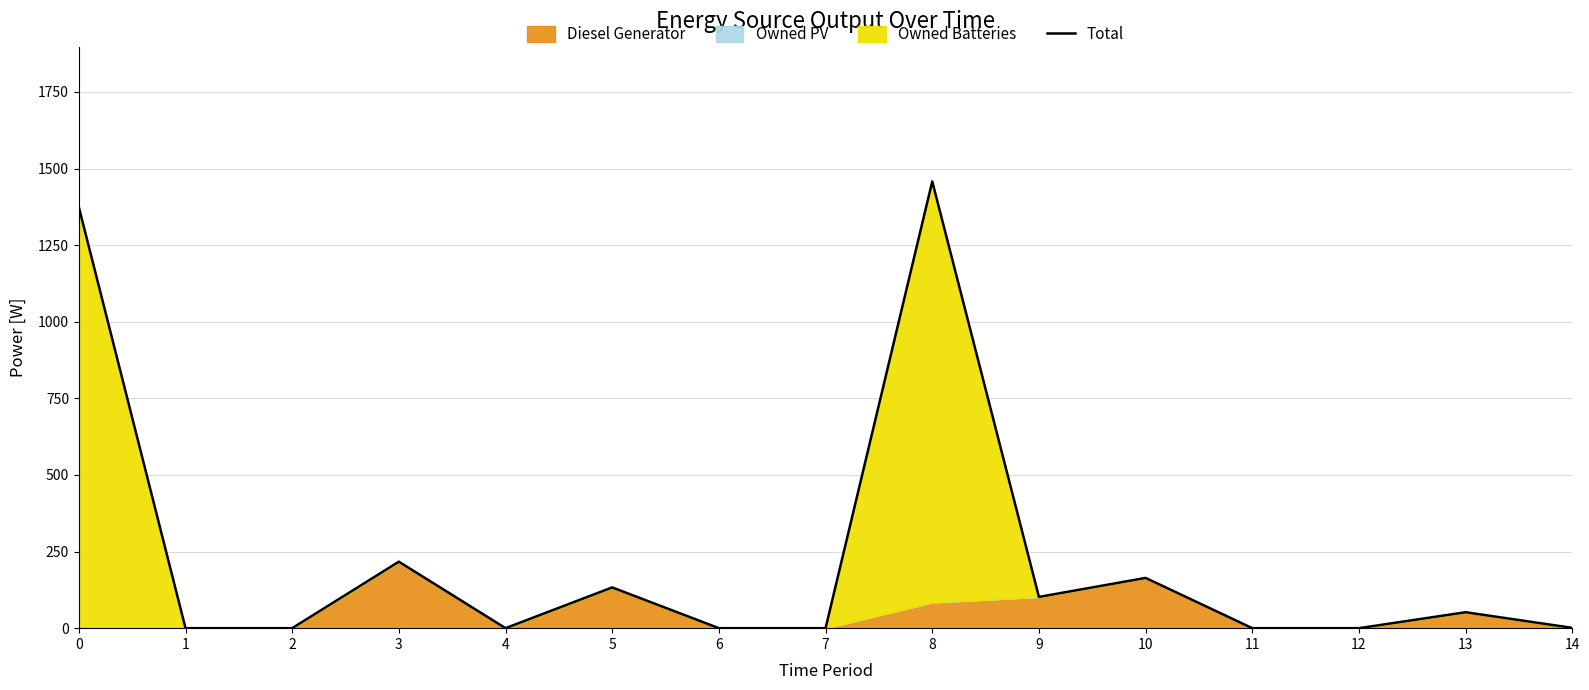

Where is the first local minimum?

4